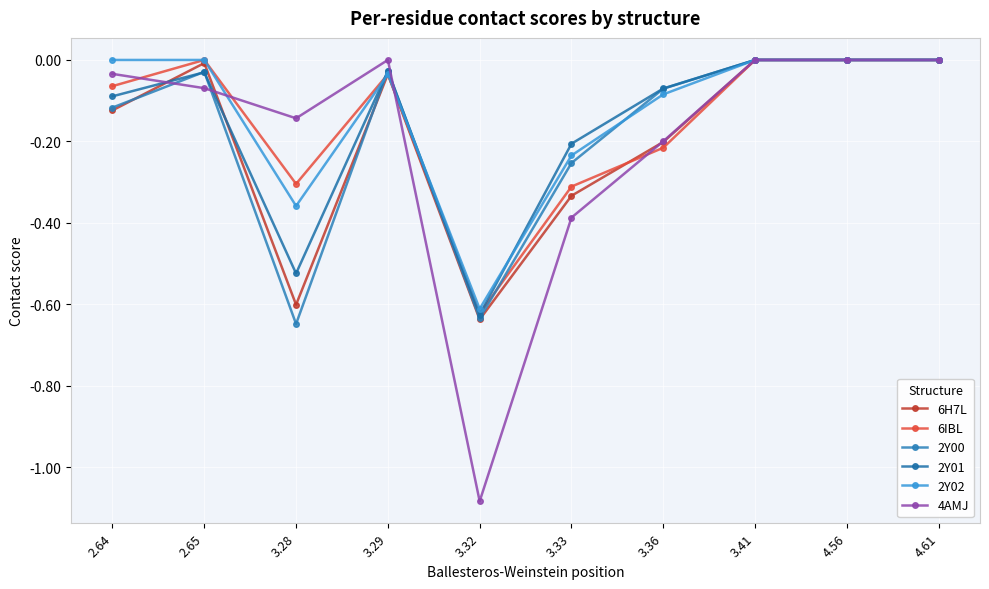

What are all the series names shown in the legend?

6H7L, 6IBL, 2Y00, 2Y01, 2Y02, 4AMJ